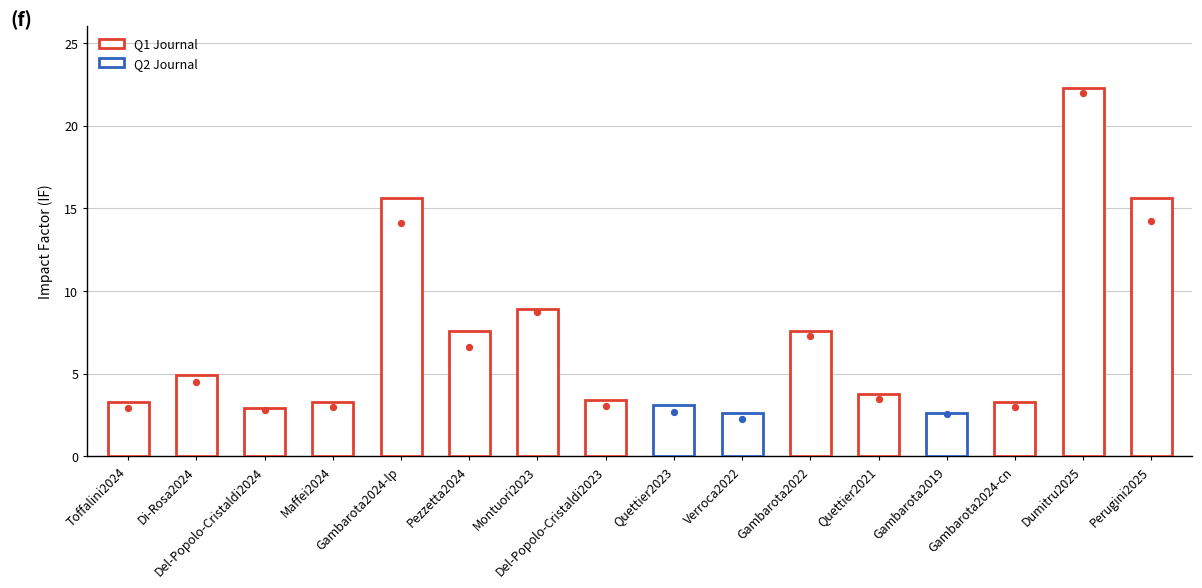

Which has a higher value, Toffalini2024 or Pezzetta2024?

Pezzetta2024